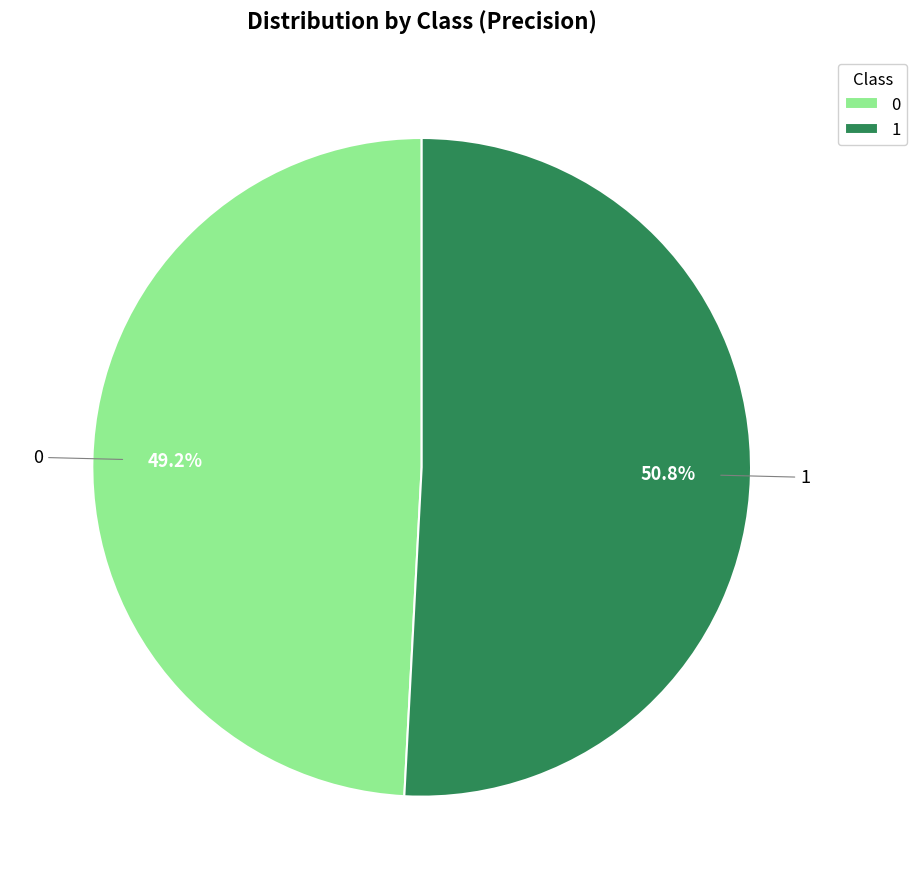

The 1 slice represents 51% of the pie. True or false?

True